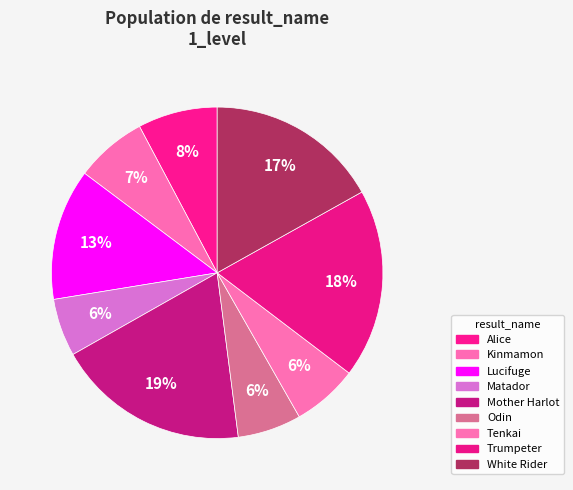

To the nearest percent, what is the average slice percentage?

11%